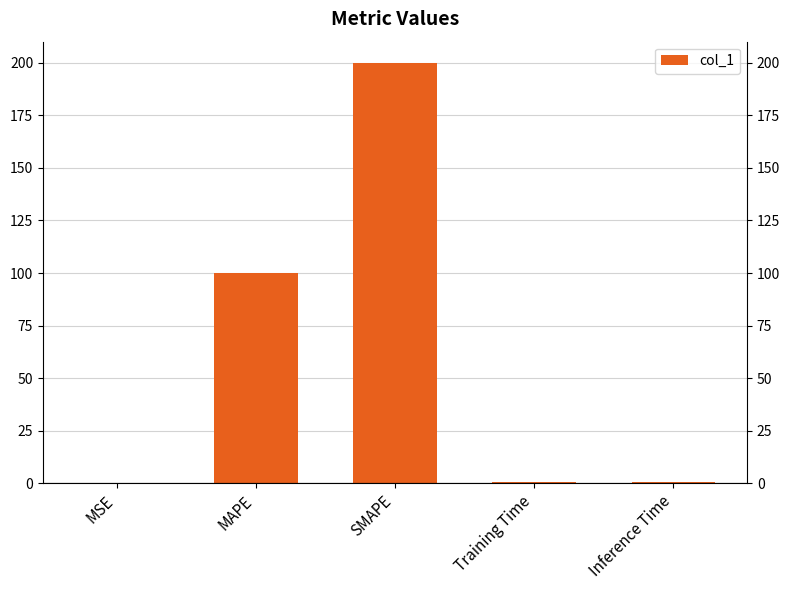

List the labels in order of value, largest first.

SMAPE, MAPE, Inference Time, Training Time, MSE